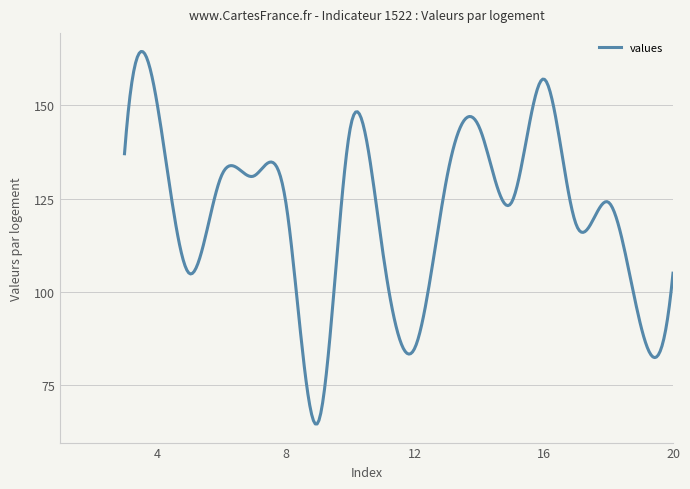

Count the number of categories in the chart.

300